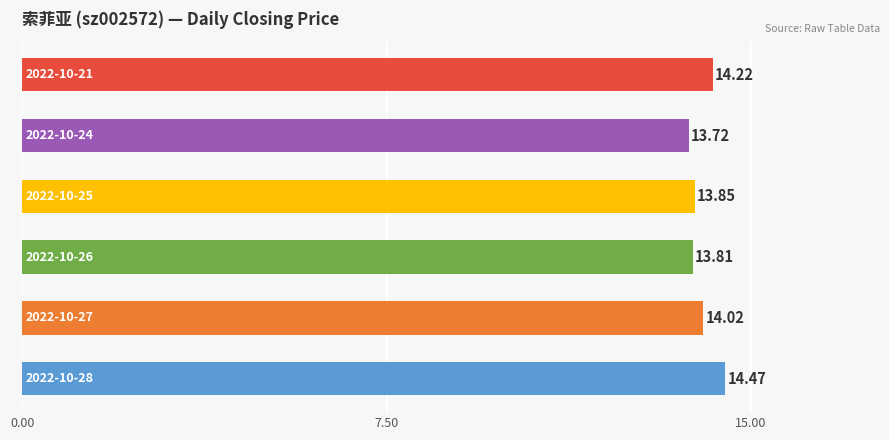

What is the average value?

14.0